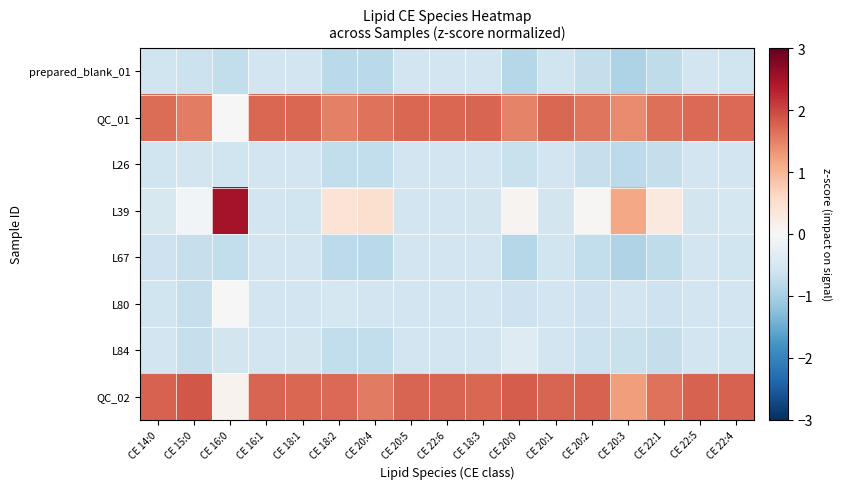

Reading right to left, list all the values displayed in this chart.

prepared_blank_01: CE 22:4=-0.6	CE 22:5=-0.6	CE 22:1=-0.8	CE 20:3=-0.9	CE 20:2=-0.7	CE 20:1=-0.6	CE 20:0=-0.9	CE 18:3=-0.6	CE 22:6=-0.6	CE 20:5=-0.6	CE 20:4=-0.8	CE 18:2=-0.8	CE 18:1=-0.6	CE 16:1=-0.6	CE 16:0=-0.7	CE 15:0=-0.7	CE 14:0=-0.6
QC_01: CE 22:4=1.7	CE 22:5=1.7	CE 22:1=1.6	CE 20:3=1.4	CE 20:2=1.6	CE 20:1=1.7	CE 20:0=1.5	CE 18:3=1.7	CE 22:6=1.7	CE 20:5=1.7	CE 20:4=1.6	CE 18:2=1.5	CE 18:1=1.7	CE 16:1=1.7	CE 16:0=-0.0	CE 15:0=1.5	CE 14:0=1.7
L26: CE 22:4=-0.6	CE 22:5=-0.6	CE 22:1=-0.7	CE 20:3=-0.8	CE 20:2=-0.7	CE 20:1=-0.6	CE 20:0=-0.7	CE 18:3=-0.6	CE 22:6=-0.6	CE 20:5=-0.6	CE 20:4=-0.7	CE 18:2=-0.7	CE 18:1=-0.6	CE 16:1=-0.6	CE 16:0=-0.6	CE 15:0=-0.5	CE 14:0=-0.6
L39: CE 22:4=-0.5	CE 22:5=-0.6	CE 22:1=0.3	CE 20:3=1.2	CE 20:2=0.0	CE 20:1=-0.5	CE 20:0=0.1	CE 18:3=-0.6	CE 22:6=-0.6	CE 20:5=-0.6	CE 20:4=0.5	CE 18:2=0.4	CE 18:1=-0.6	CE 16:1=-0.6	CE 16:0=2.5	CE 15:0=-0.1	CE 14:0=-0.5
L67: CE 22:4=-0.6	CE 22:5=-0.6	CE 22:1=-0.8	CE 20:3=-0.9	CE 20:2=-0.7	CE 20:1=-0.6	CE 20:0=-0.9	CE 18:3=-0.6	CE 22:6=-0.6	CE 20:5=-0.6	CE 20:4=-0.8	CE 18:2=-0.8	CE 18:1=-0.6	CE 16:1=-0.6	CE 16:0=-0.7	CE 15:0=-0.7	CE 14:0=-0.6
L80: CE 22:4=-0.6	CE 22:5=-0.6	CE 22:1=-0.6	CE 20:3=-0.6	CE 20:2=-0.6	CE 20:1=-0.6	CE 20:0=-0.6	CE 18:3=-0.6	CE 22:6=-0.6	CE 20:5=-0.6	CE 20:4=-0.6	CE 18:2=-0.5	CE 18:1=-0.6	CE 16:1=-0.6	CE 16:0=0.0	CE 15:0=-0.7	CE 14:0=-0.6
L84: CE 22:4=-0.6	CE 22:5=-0.6	CE 22:1=-0.7	CE 20:3=-0.7	CE 20:2=-0.6	CE 20:1=-0.6	CE 20:0=-0.4	CE 18:3=-0.6	CE 22:6=-0.6	CE 20:5=-0.6	CE 20:4=-0.7	CE 18:2=-0.7	CE 18:1=-0.6	CE 16:1=-0.6	CE 16:0=-0.5	CE 15:0=-0.7	CE 14:0=-0.6
QC_02: CE 22:4=1.8	CE 22:5=1.8	CE 22:1=1.6	CE 20:3=1.3	CE 20:2=1.8	CE 20:1=1.8	CE 20:0=1.8	CE 18:3=1.7	CE 22:6=1.7	CE 20:5=1.7	CE 20:4=1.6	CE 18:2=1.7	CE 18:1=1.7	CE 16:1=1.7	CE 16:0=0.1	CE 15:0=1.9	CE 14:0=1.8